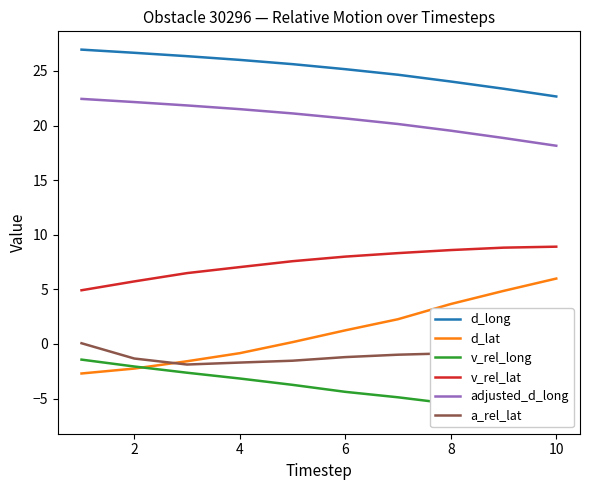

Which category has the highest value in the d_lat series?

10